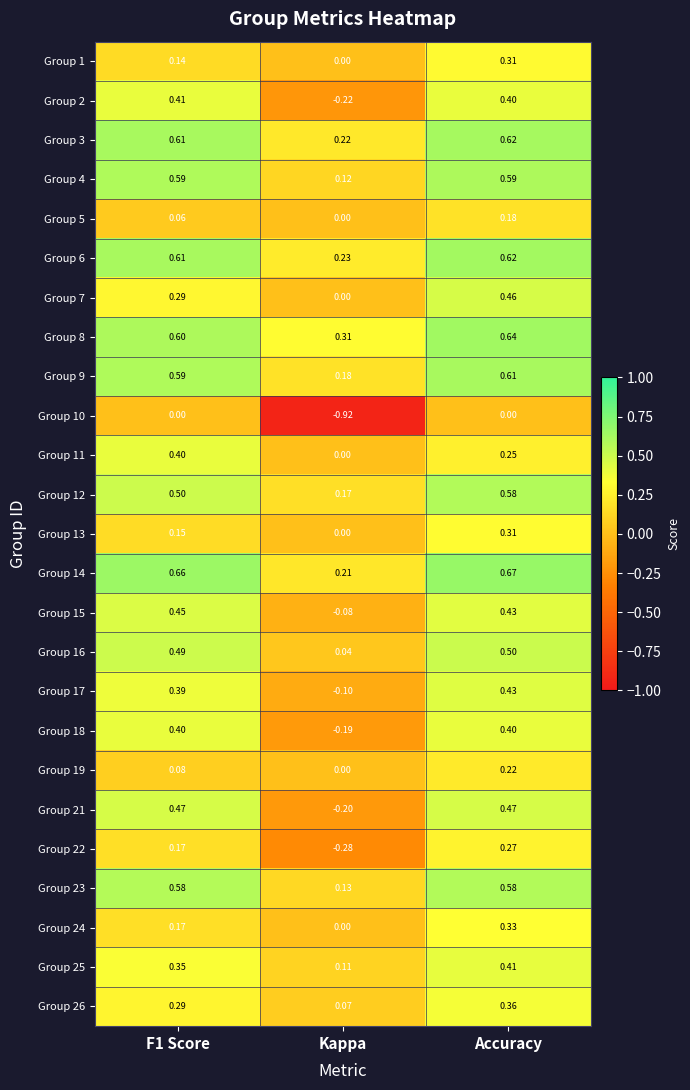

At how many categories does at least one series exceed 0?

3